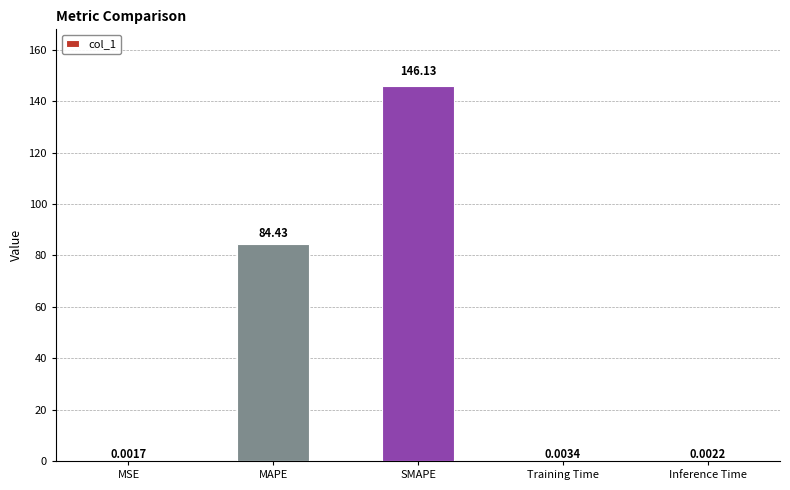

What is the sum of all values?

230.6